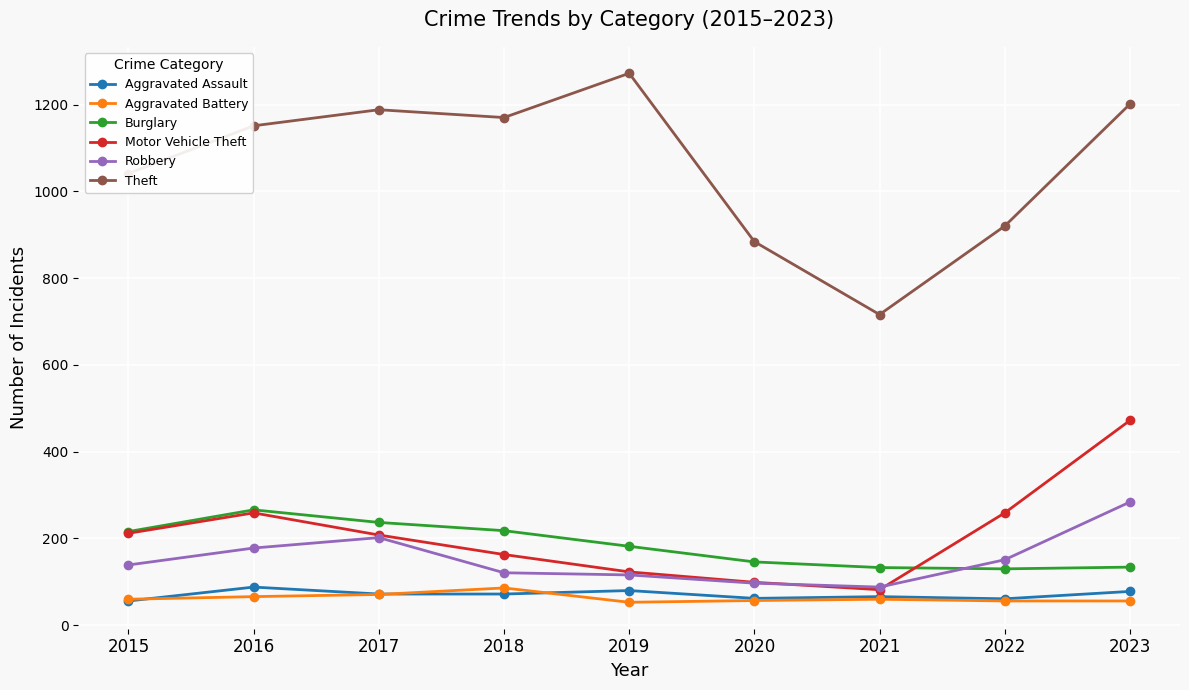

True or false: Robbery and Burglary cross at least once.

True